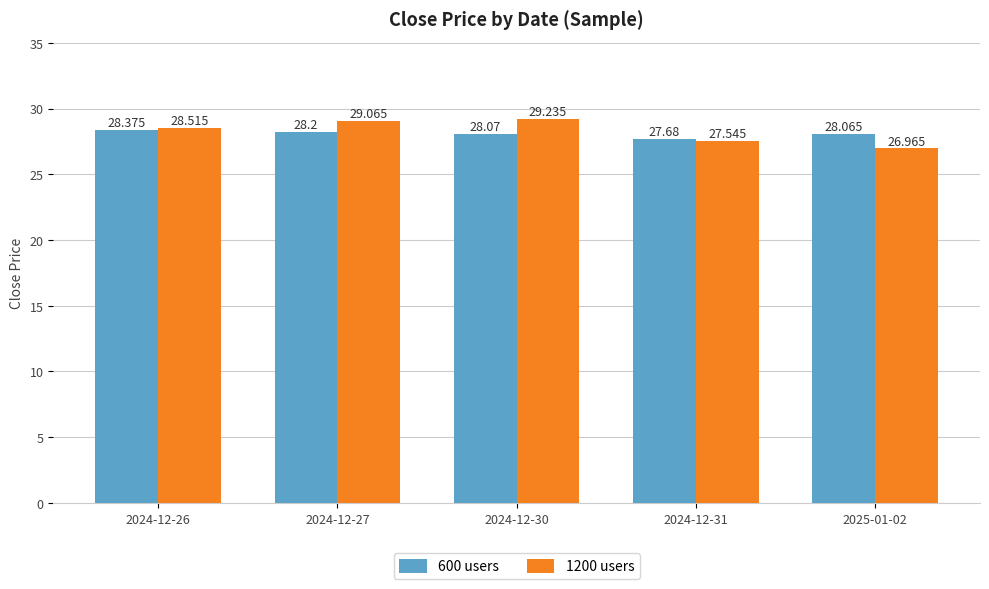

Which category has the lowest value across all series?

2025-01-02